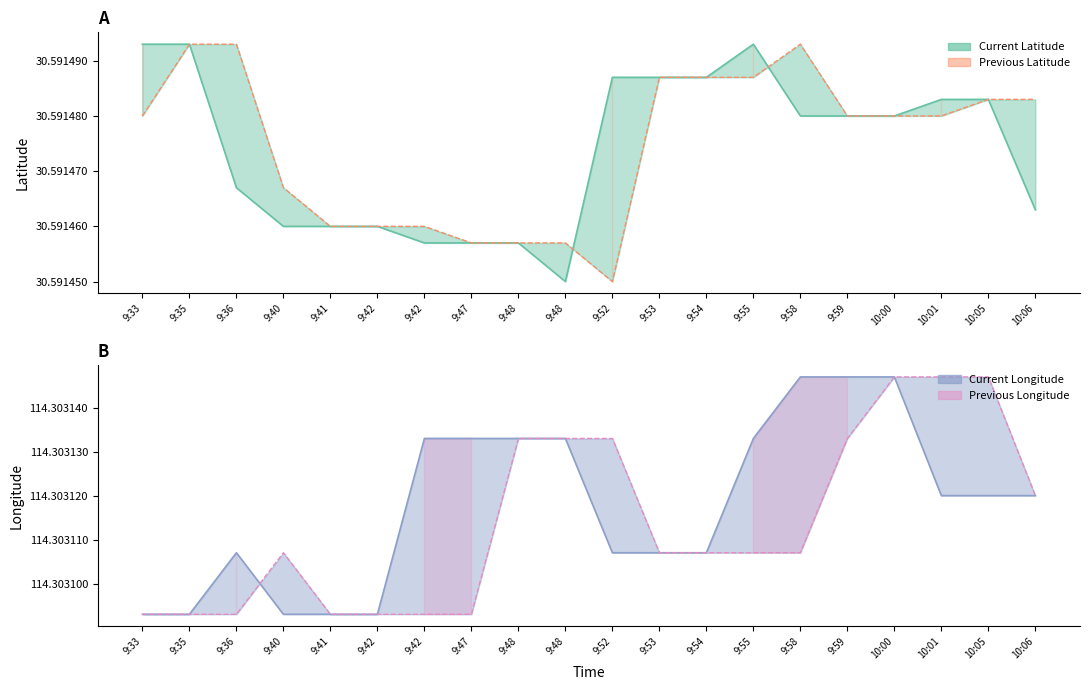

What are all the series names shown in the legend?

Current Latitude, Current Longitude, Previous Latitude, Previous Longitude